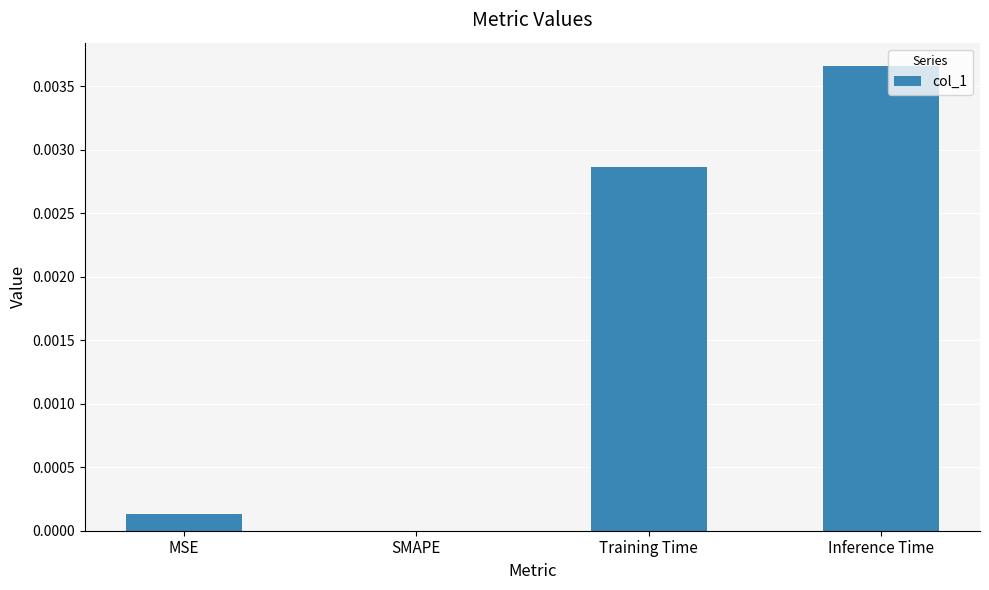

The value at Inference Time is 0.0. True or false?

True